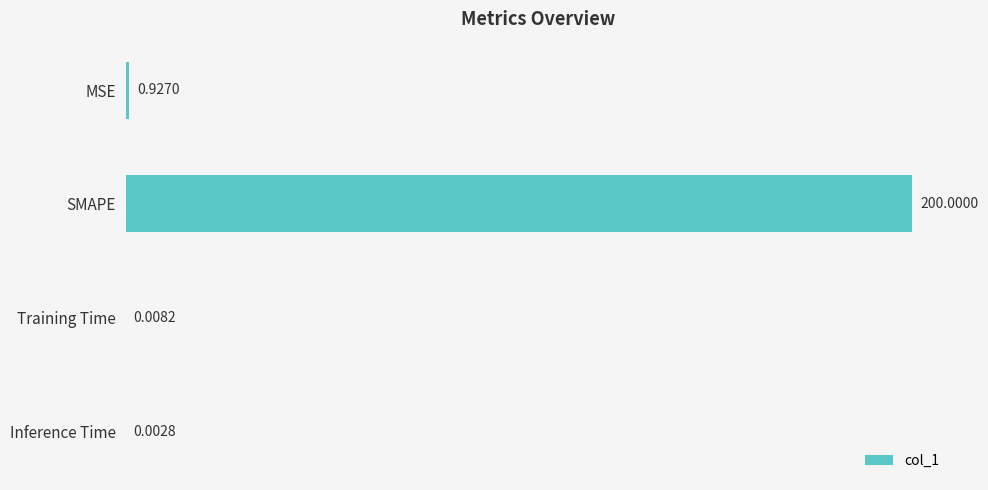

At which label is the value closest to 100?

MSE